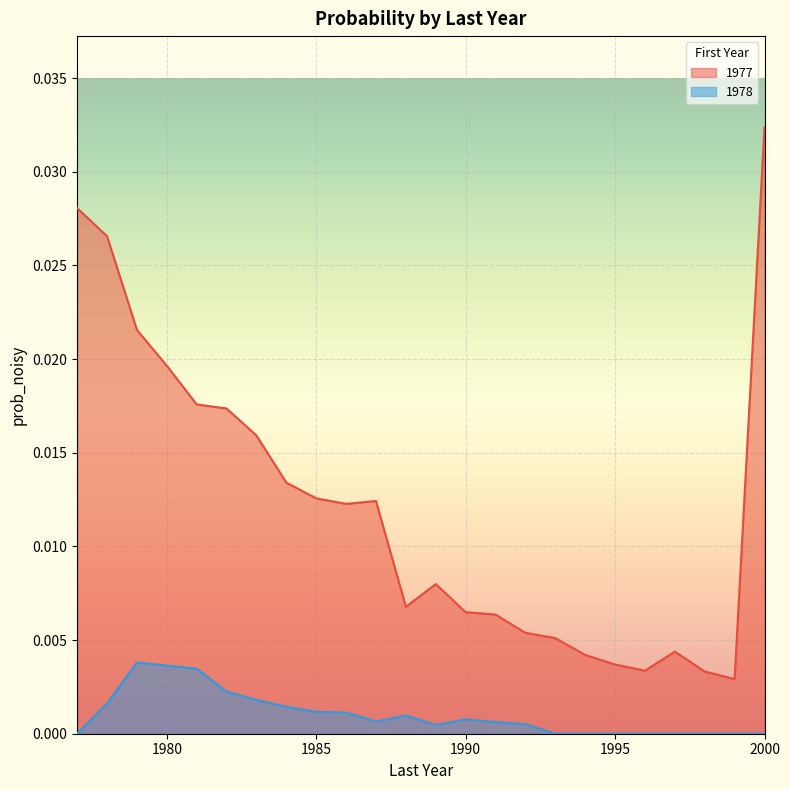

True or false: 1978 and 1977 intersect in this chart.

False